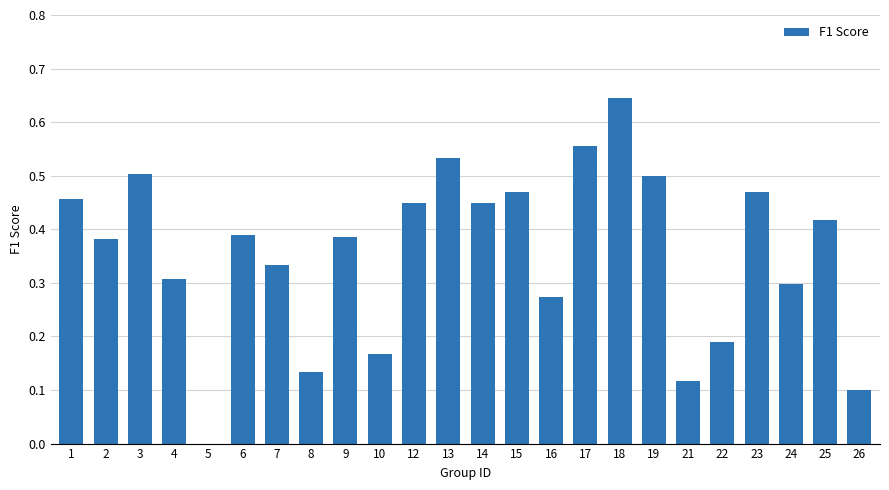

What is the change in value from 3 to 10?

-0.3